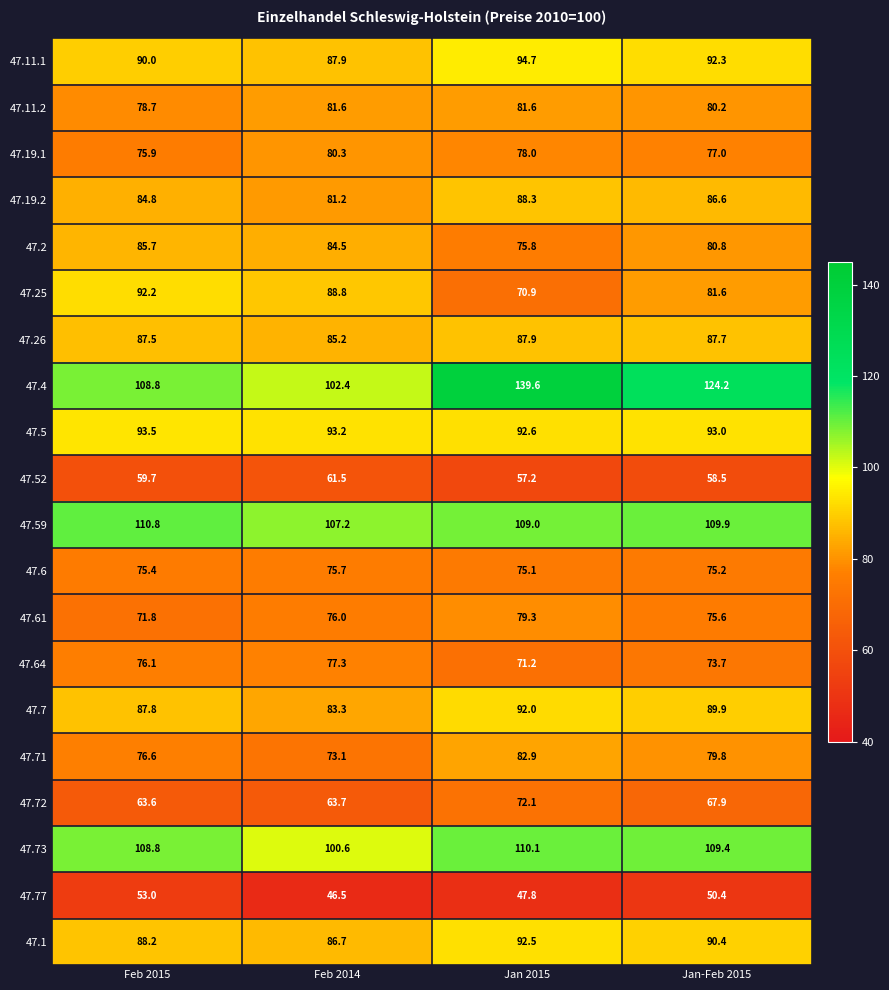

What is the sum of all 47.19.1 values?

311.2